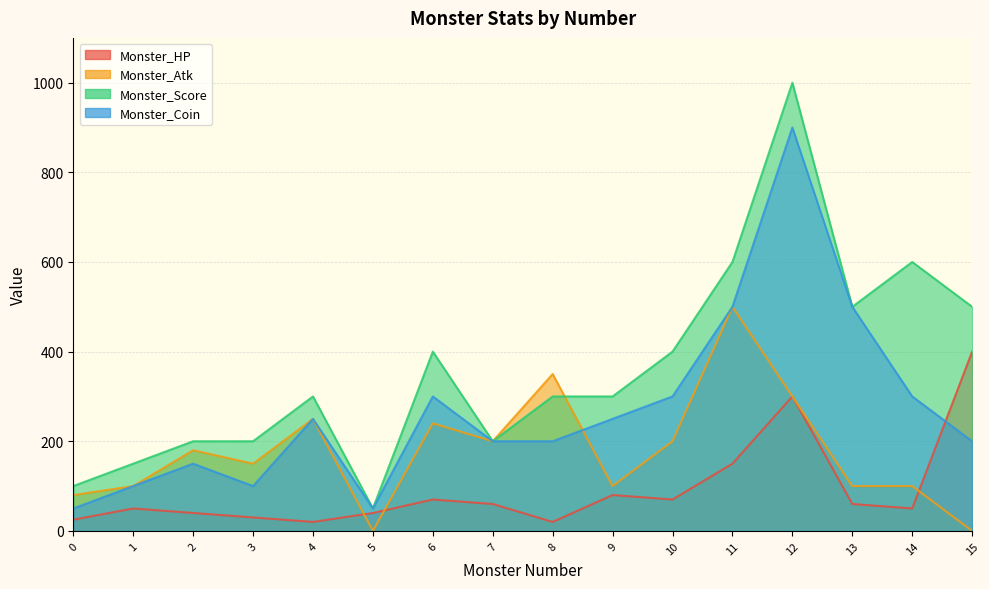

Reading left to right, extract all data points from this chart.

Monster_HP: 0=25	1=50	2=40	3=30	4=20	5=40	6=70	7=60	8=20	9=80	10=70	11=150	12=300	13=60	14=50	15=400
Monster_Atk: 0=80	1=100	2=180	3=150	4=250	5=0	6=240	7=200	8=350	9=100	10=200	11=500	12=300	13=100	14=100	15=0
Monster_Score: 0=100	1=150	2=200	3=200	4=300	5=50	6=400	7=200	8=300	9=300	10=400	11=600	12=1000	13=500	14=600	15=500
Monster_Coin: 0=50	1=100	2=150	3=100	4=250	5=50	6=300	7=200	8=200	9=250	10=300	11=500	12=900	13=500	14=300	15=200